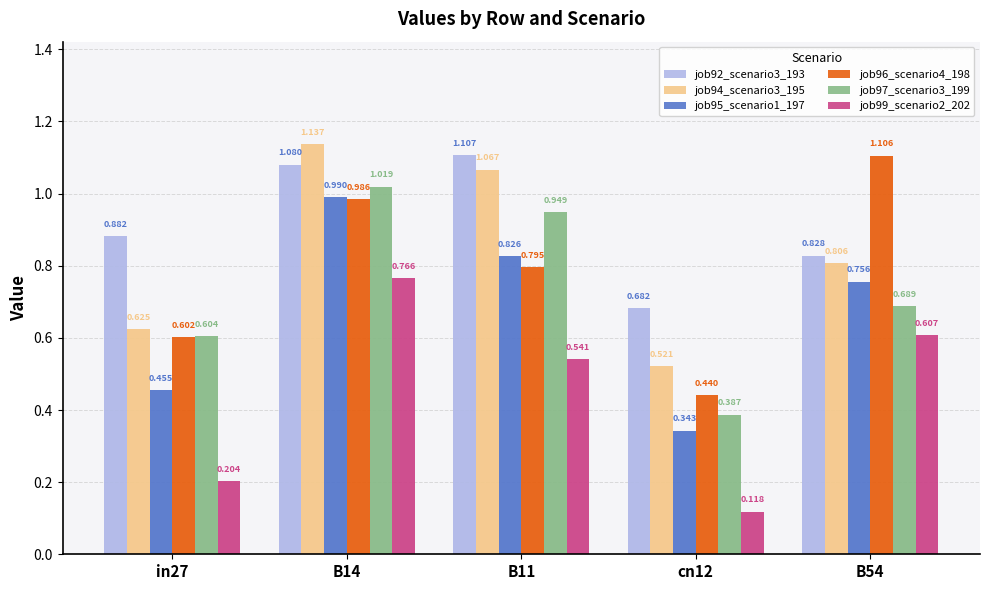

At which label does job94_scenario3_195 reach its minimum?

cn12